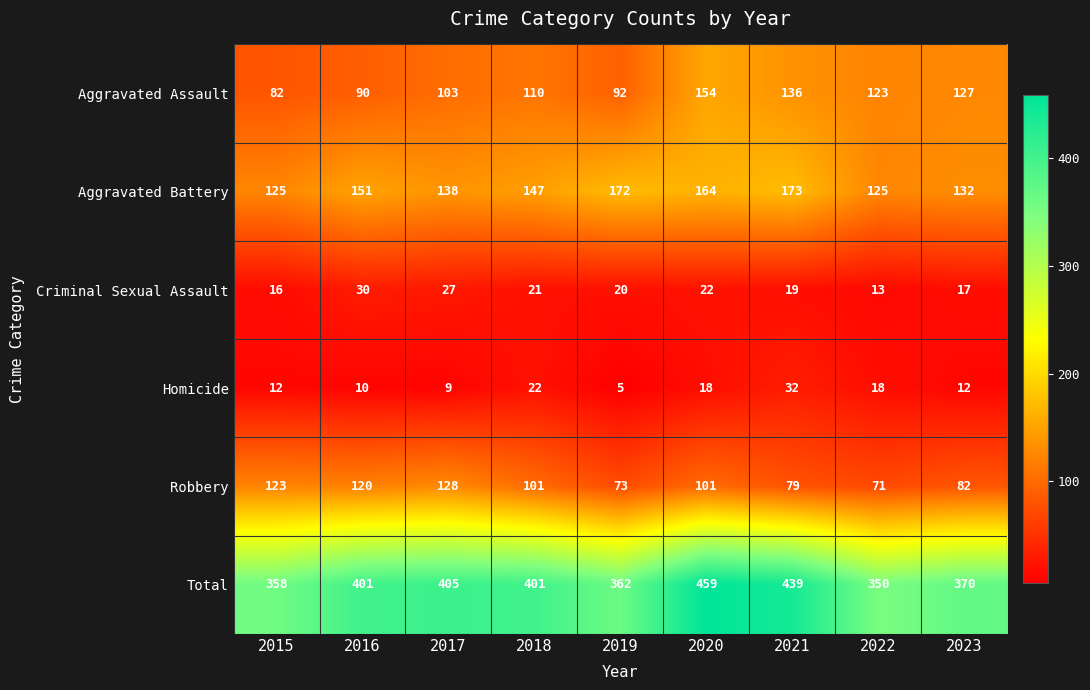

Which series changed the most between 2019 and 2021?

Total